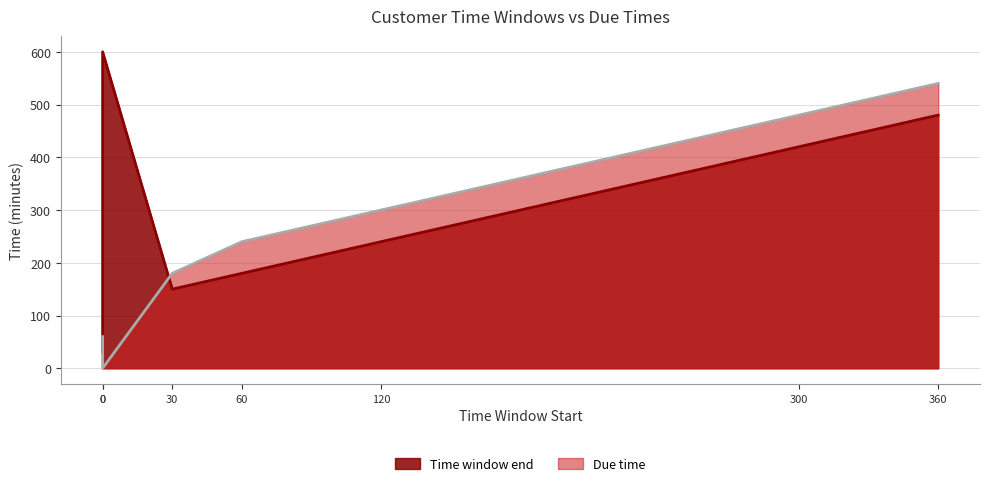

What is the difference between the highest and lowest values at Customer1?

30